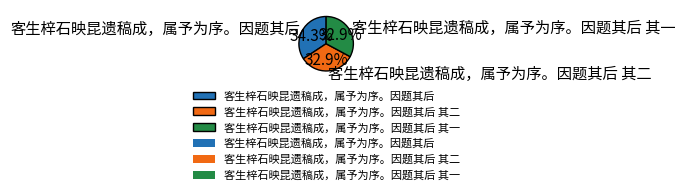

How many slices are in this pie chart?

3